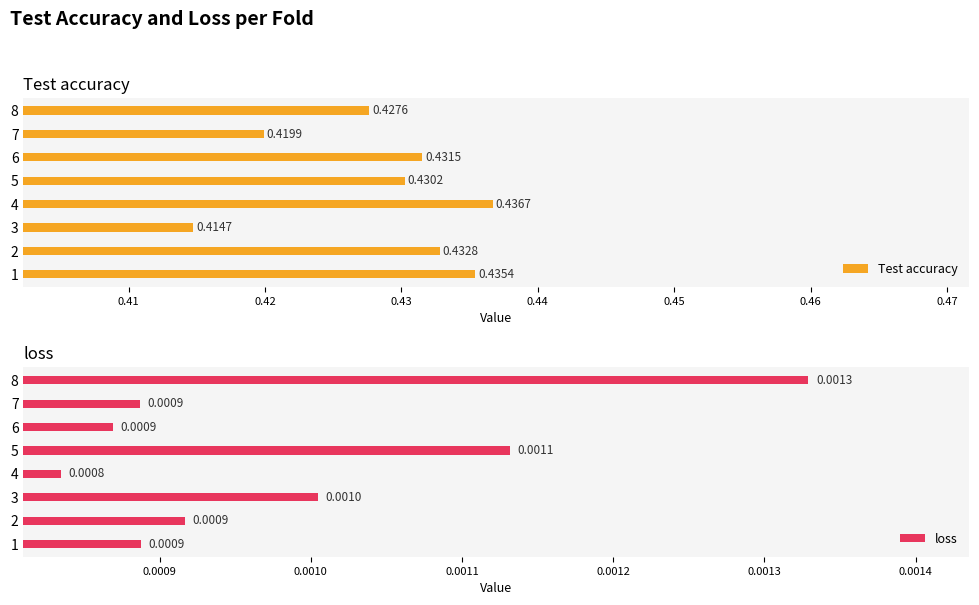

Rank the categories by Test accuracy value from lowest to highest.

3, 7, 8, 5, 6, 2, 1, 4